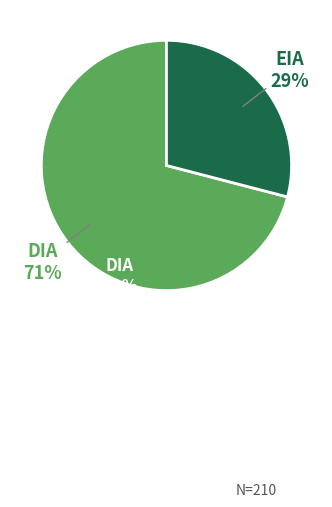

Do EIA and DIA together represent more than half of the pie?

Yes